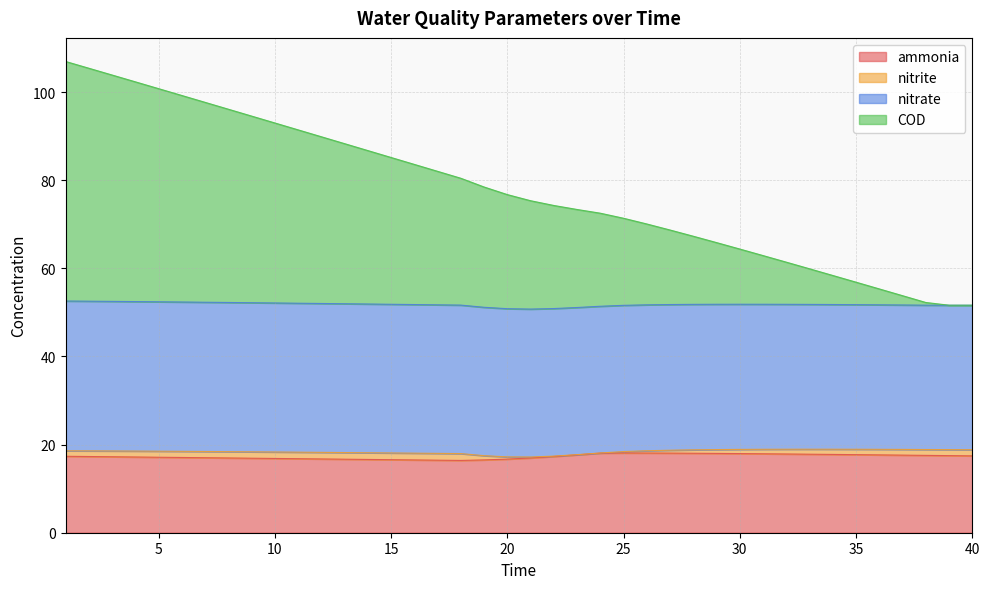

What is the maximum value for ammonia?

18.1